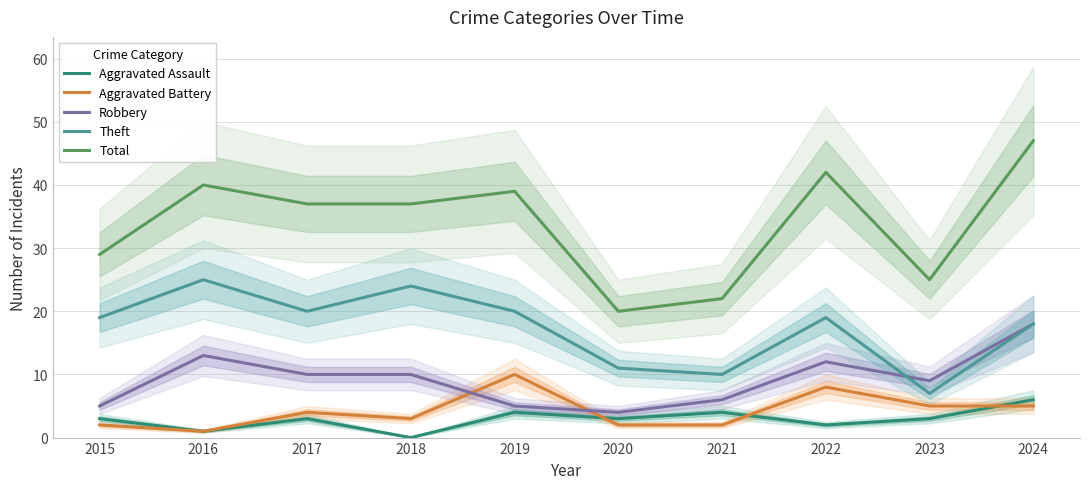

What value does the Robbery series have at 2015, to the nearest 5?

5